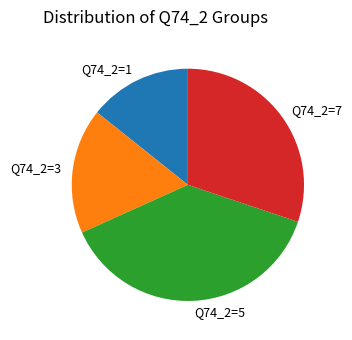

Does Q74_2=7 represent more than half of the total?

No